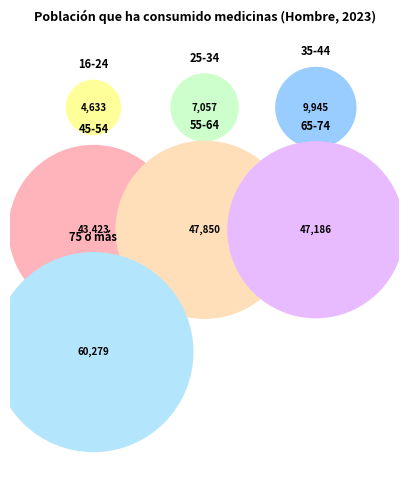

What is the change in value from 16-24 to 45-54?

+38790